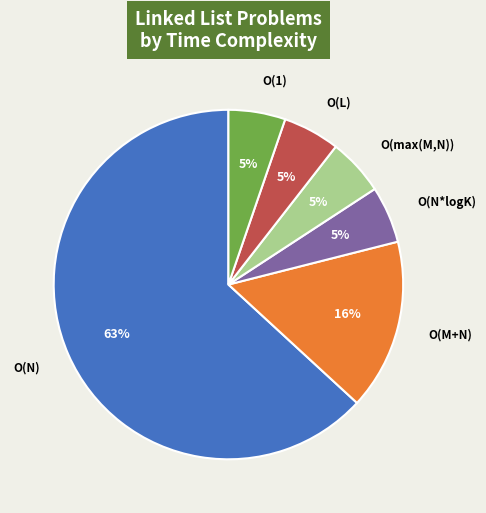

To the nearest percent, what percentage of the pie is O(M+N)?

16%